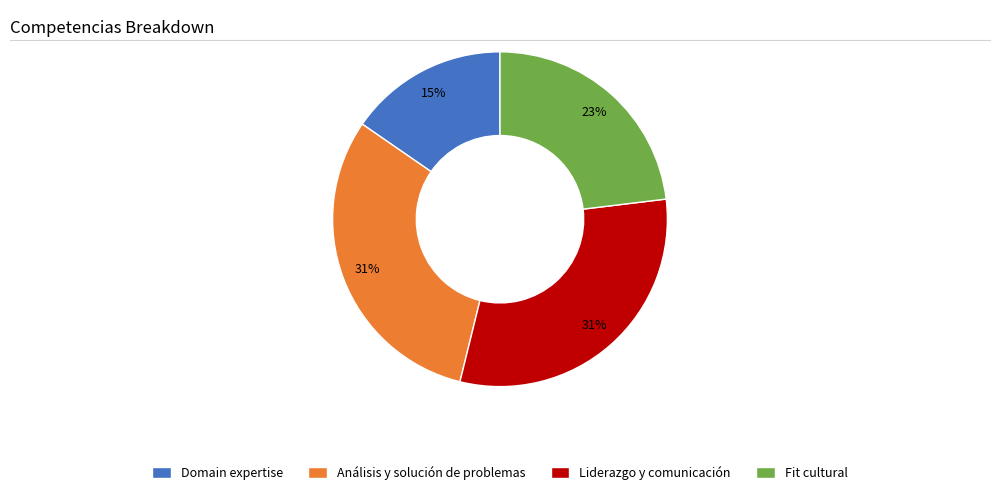

Which slice is the smallest?

Domain expertise